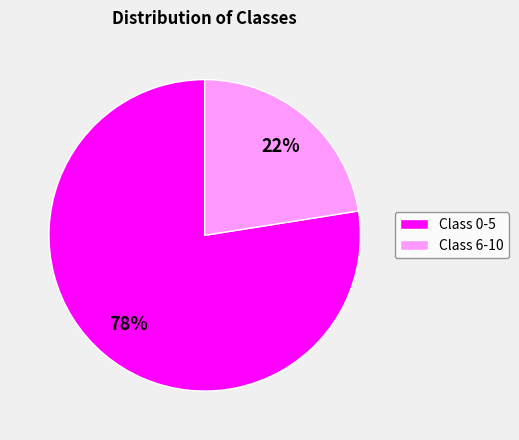

Count the number of slices in the pie.

2